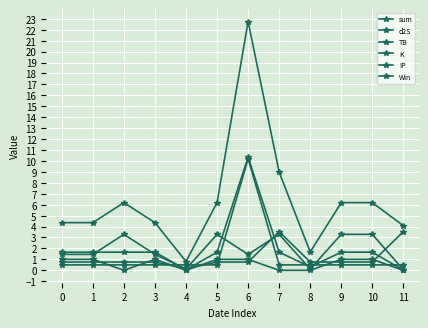

Count the number of data series in this chart.

6